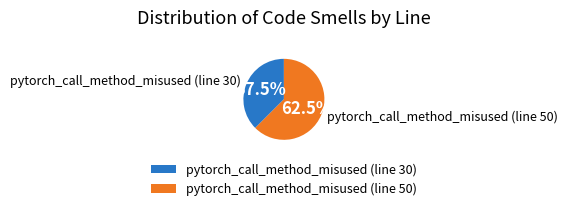

To the nearest percent, what is the combined percentage of pytorch_call_method_misused (line 50) and pytorch_call_method_misused (line 30)?

100%